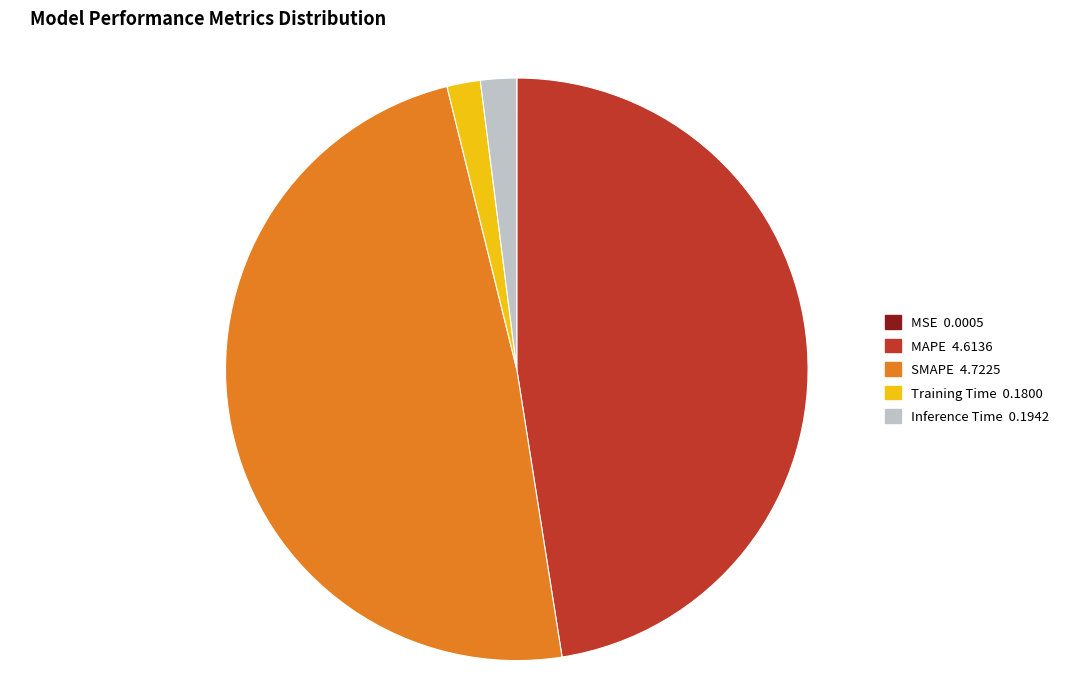

Does Training Time represent more than half of the total?

No